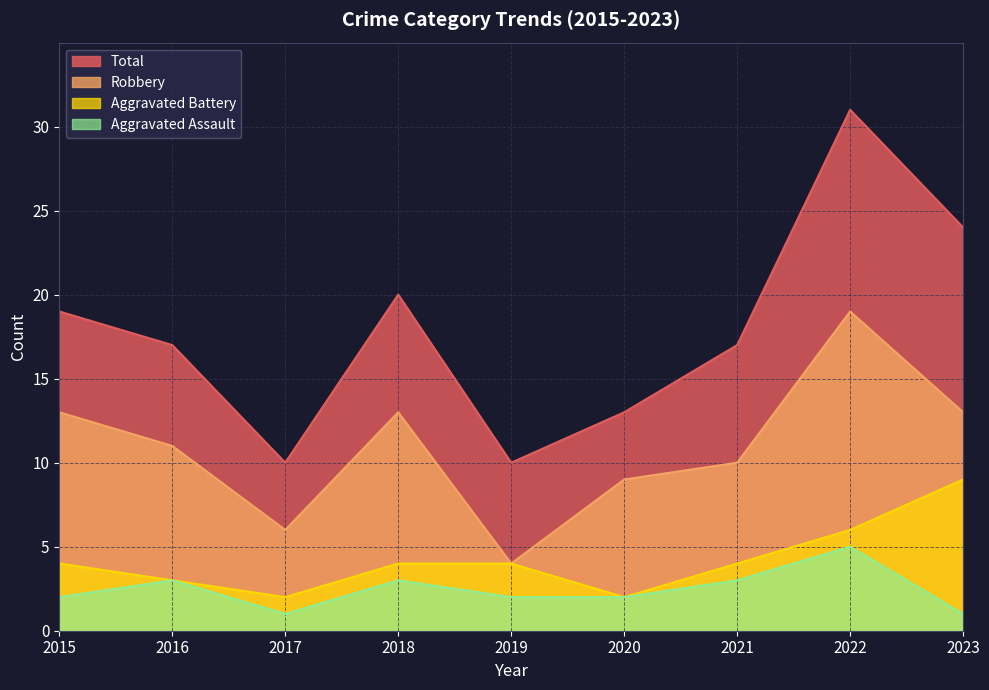

At which category does the chart reach its peak across all series?

2022